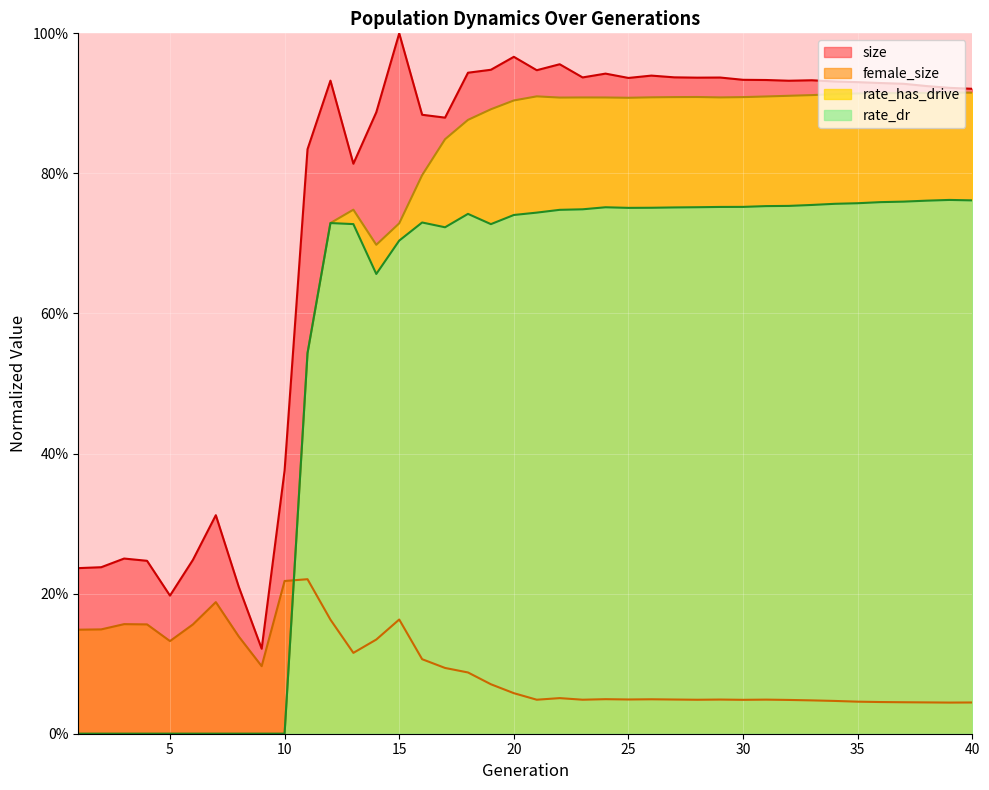

How many distinct data groups are displayed?

4